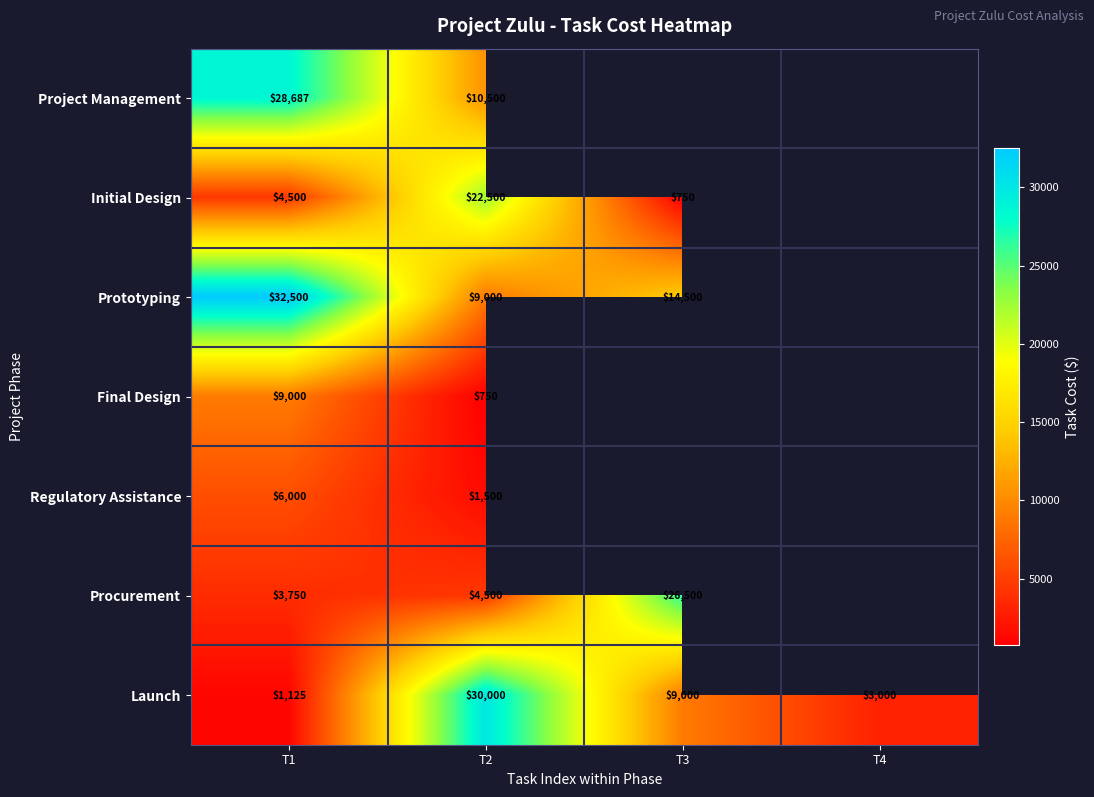

What is the difference between the Procurement values at T3 and T2?

22000.0